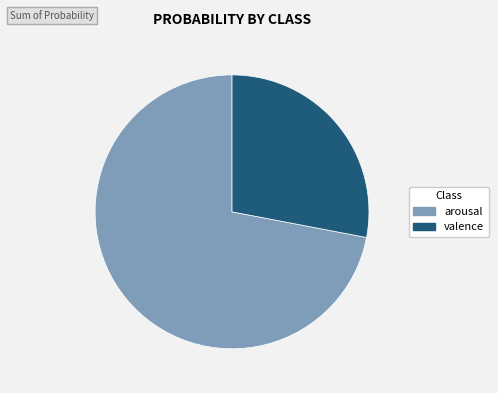

Do arousal and valence together represent more than half of the pie?

Yes